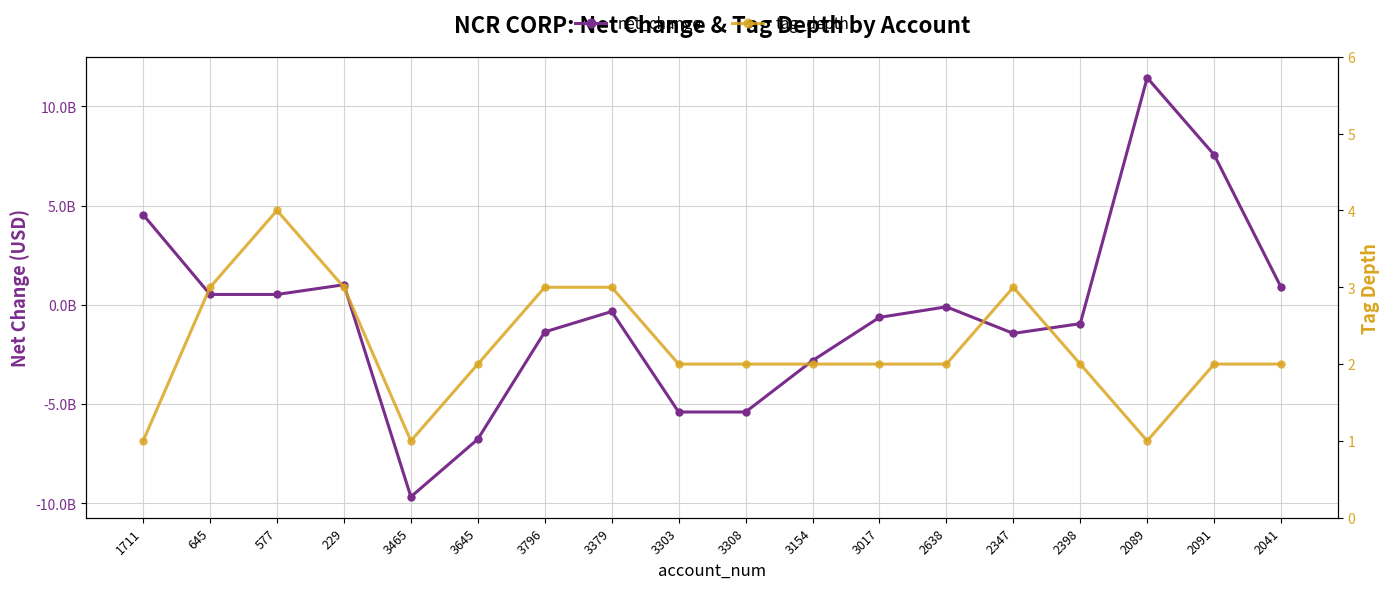

How many interior local peaks does the tag_depth series have?

2